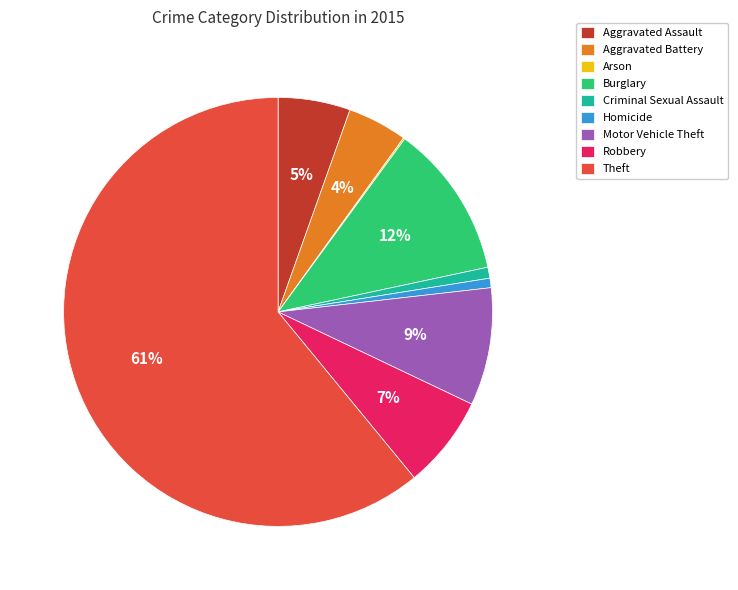

What percentage is the Robbery slice, to the nearest percent?

7%